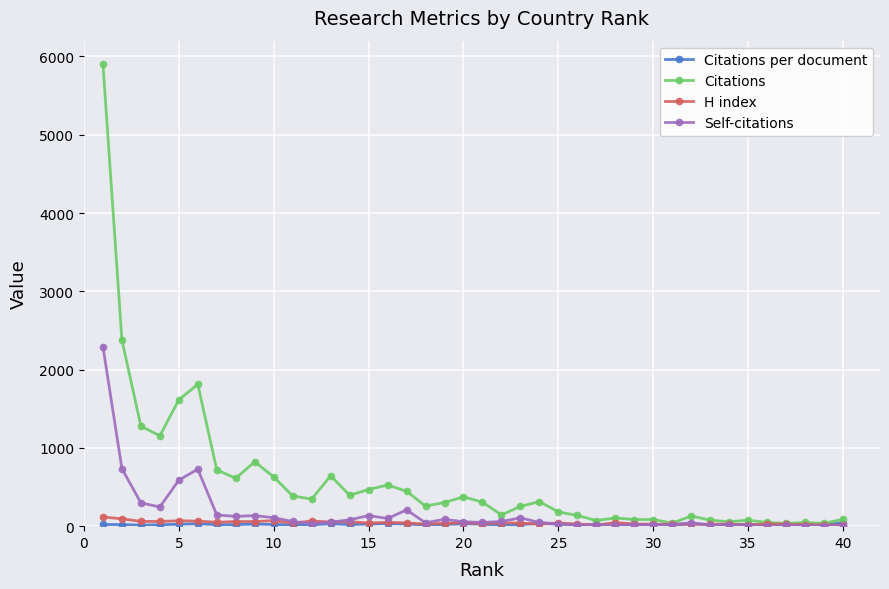

How many data points does each series have?

40